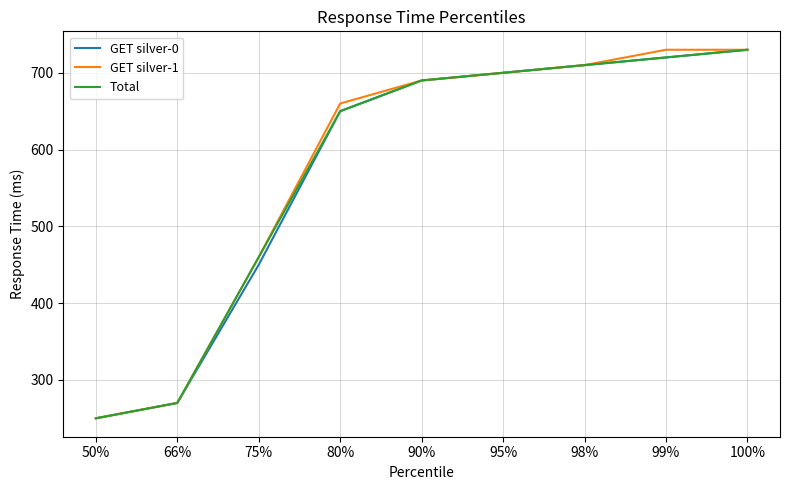

What is the highest value of the GET silver-0 series?

730